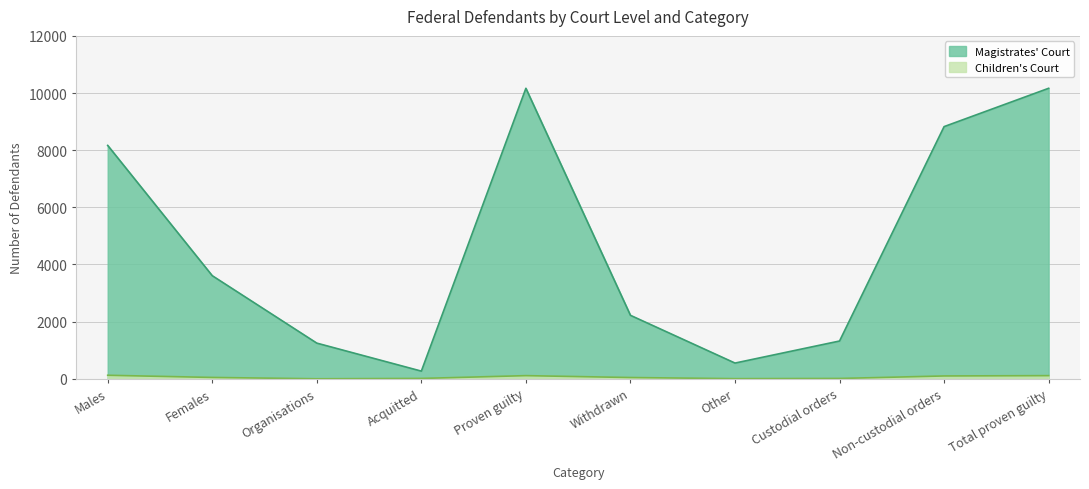

Is it true that Magistrates' Court equals 13262 at Males?

False